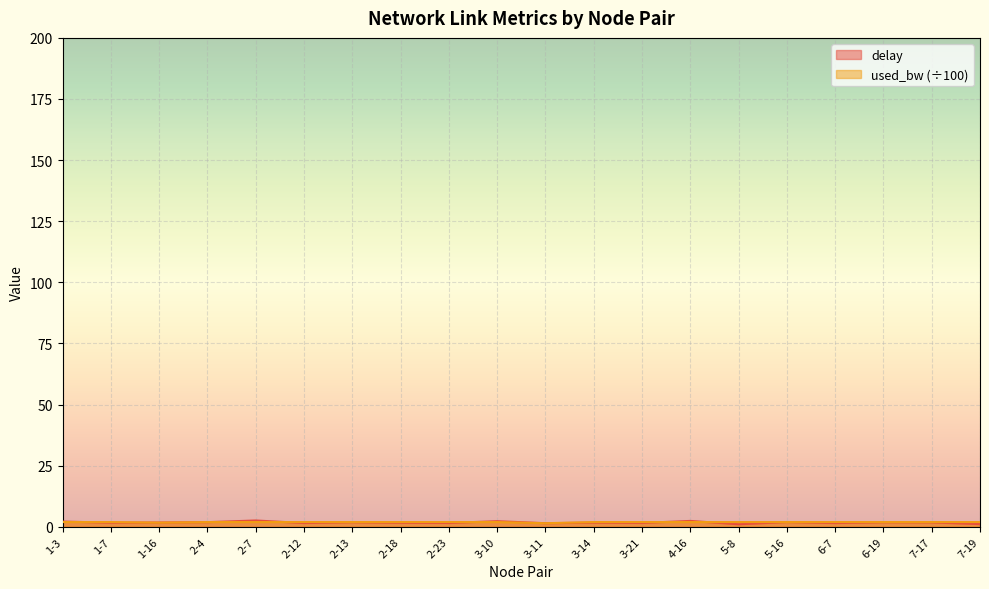

What is the label of the 5th point from the left?

2-7